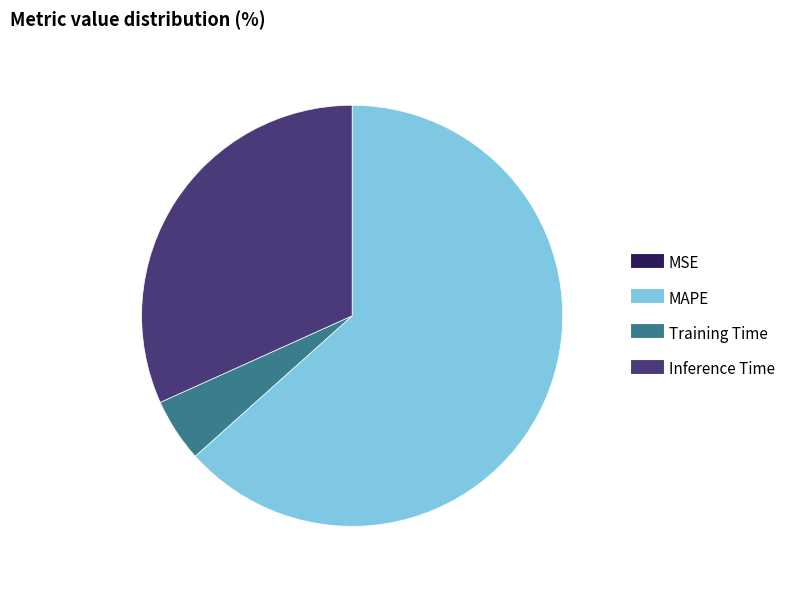

Is the sum of MAPE and Inference Time greater than half?

Yes